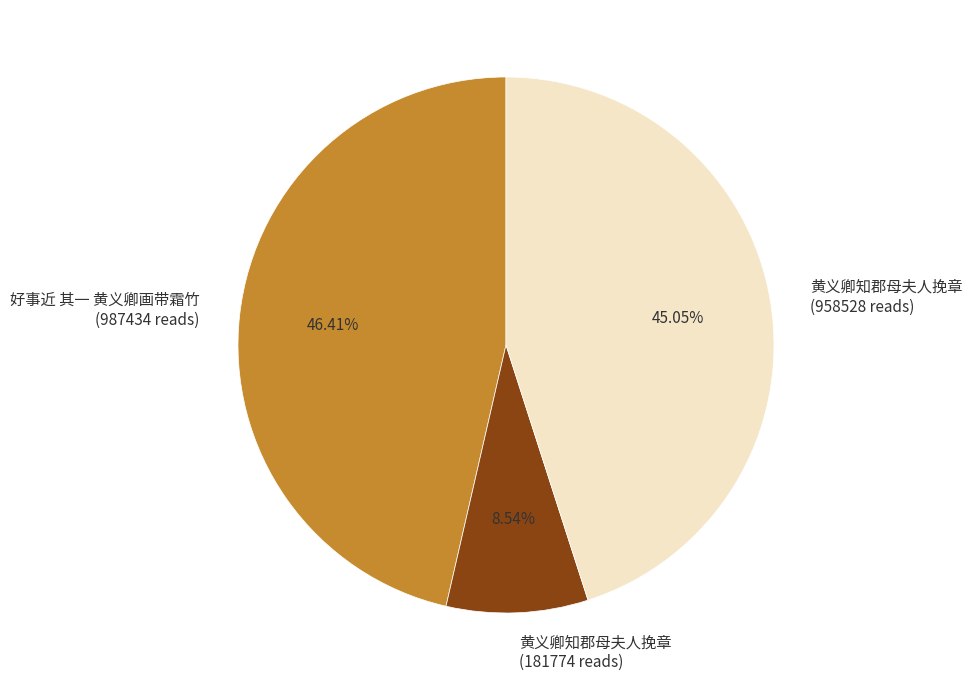

Is there any slice that represents more than half of the pie?

No